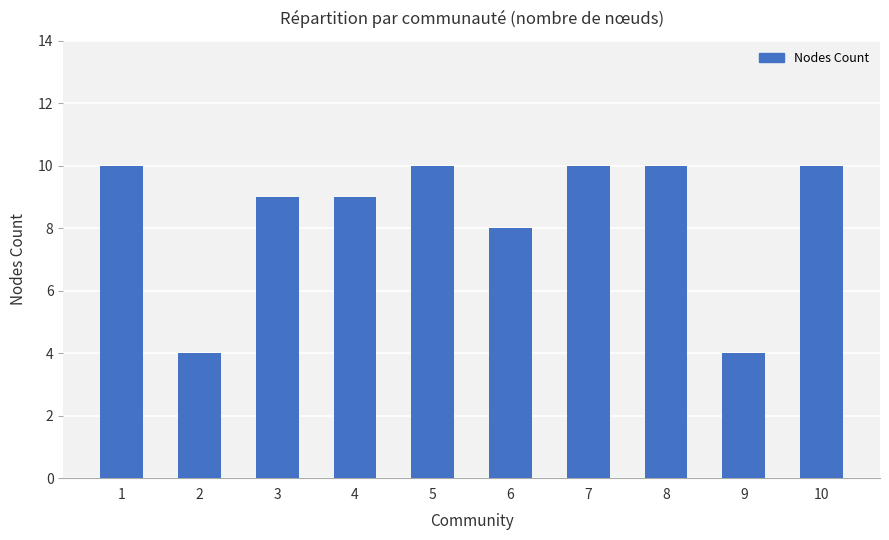

What is the difference between the maximum and minimum values?

6